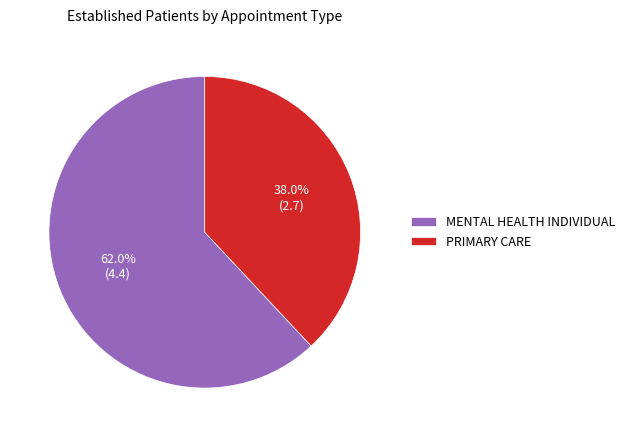

To the nearest percent, what is the combined percentage of MENTAL HEALTH INDIVIDUAL and PRIMARY CARE?

100%